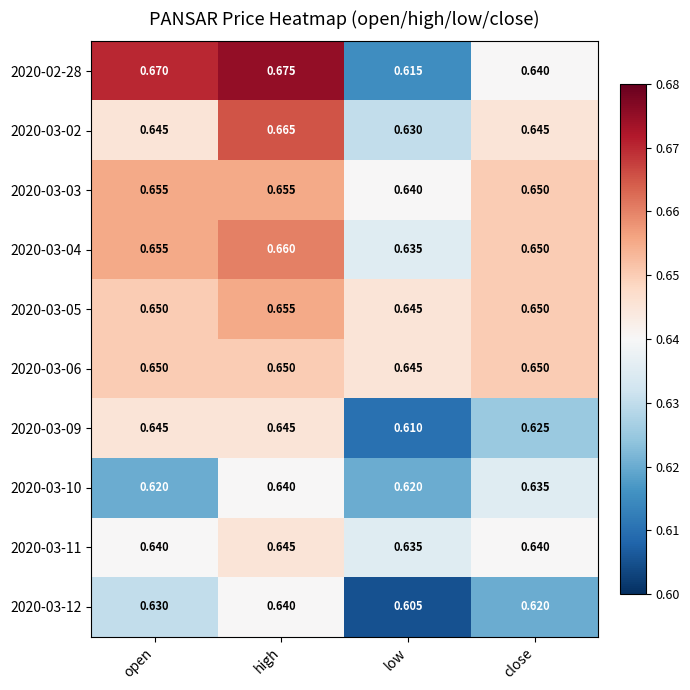

Where is 2020-03-05 nearest to the value 0?

low